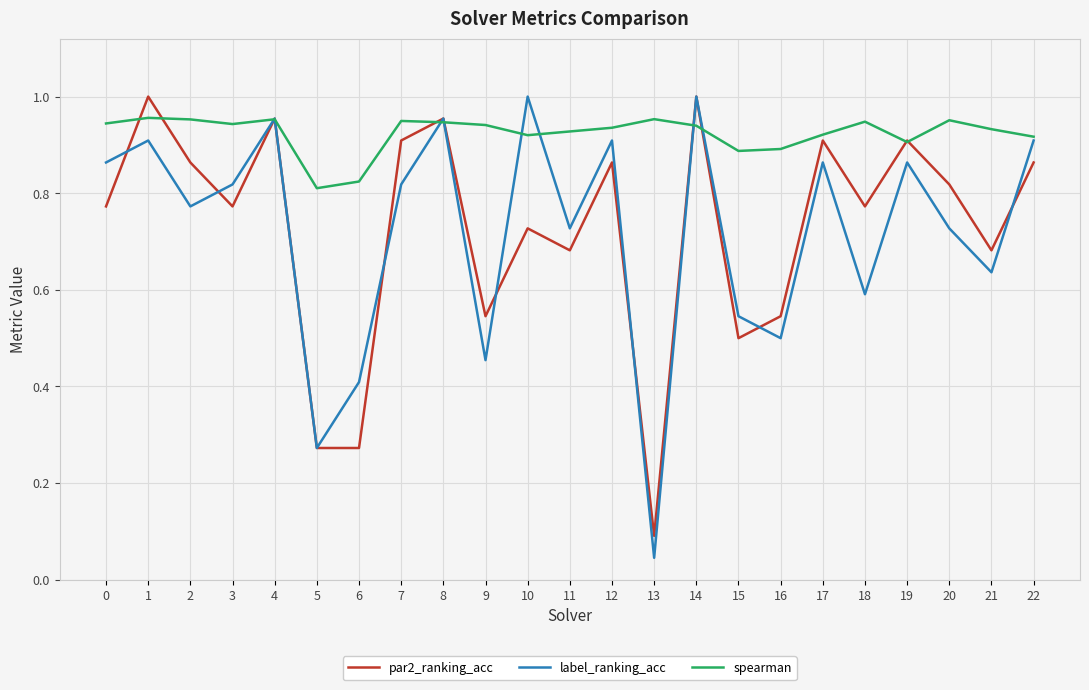

Is the value of label_ranking_acc at 19 greater than the value of par2_ranking_acc at 11?

Yes